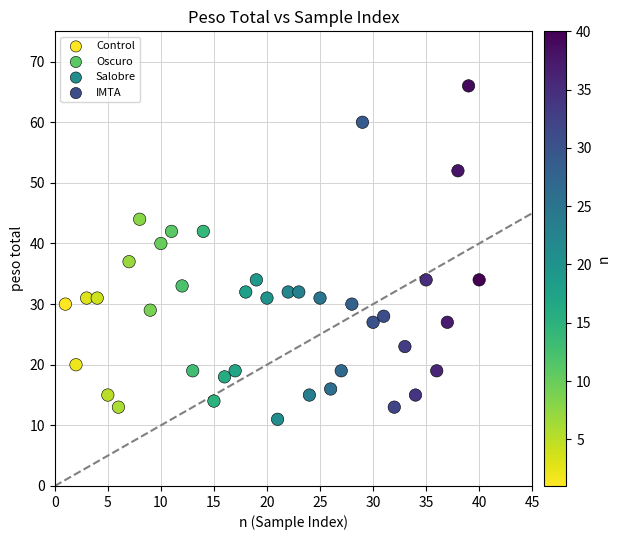

What are all the series names shown in the legend?

Control, Oscuro, Salobre, IMTA